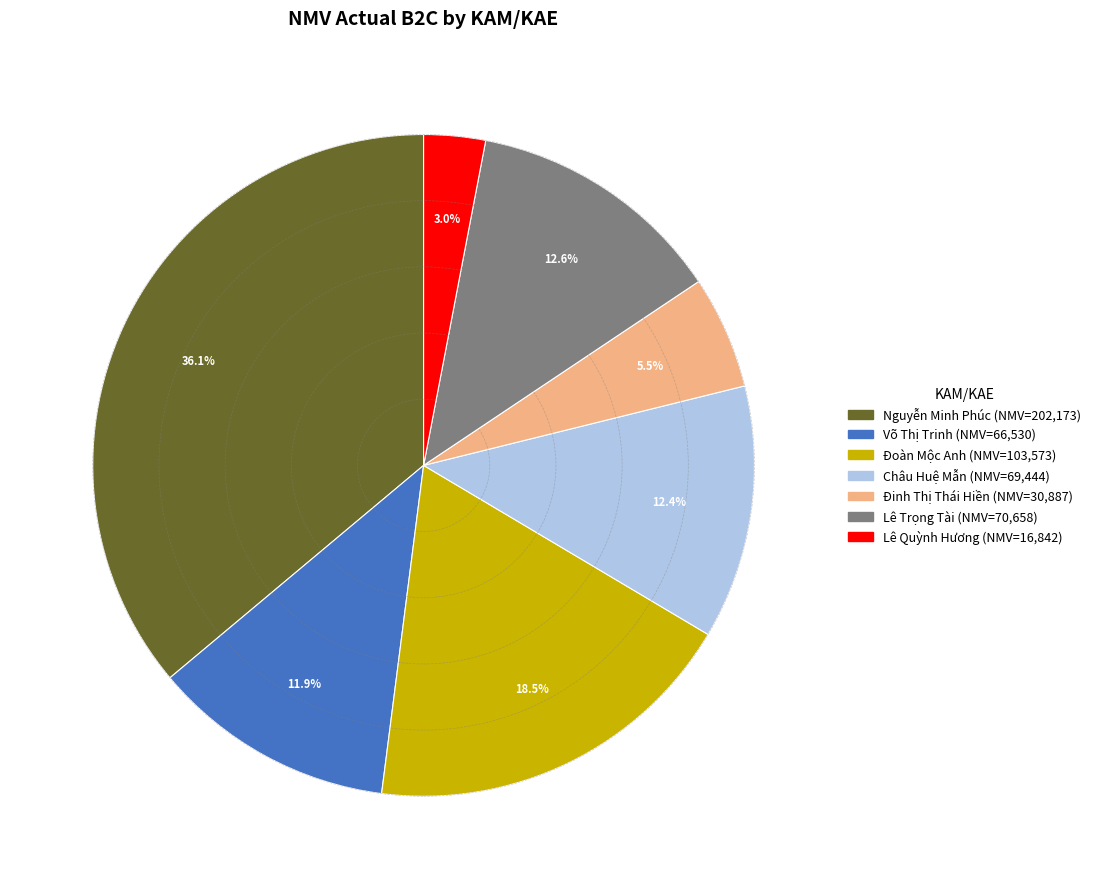

How much of the chart is everything except Đoàn Mộc Anh?

81.5%